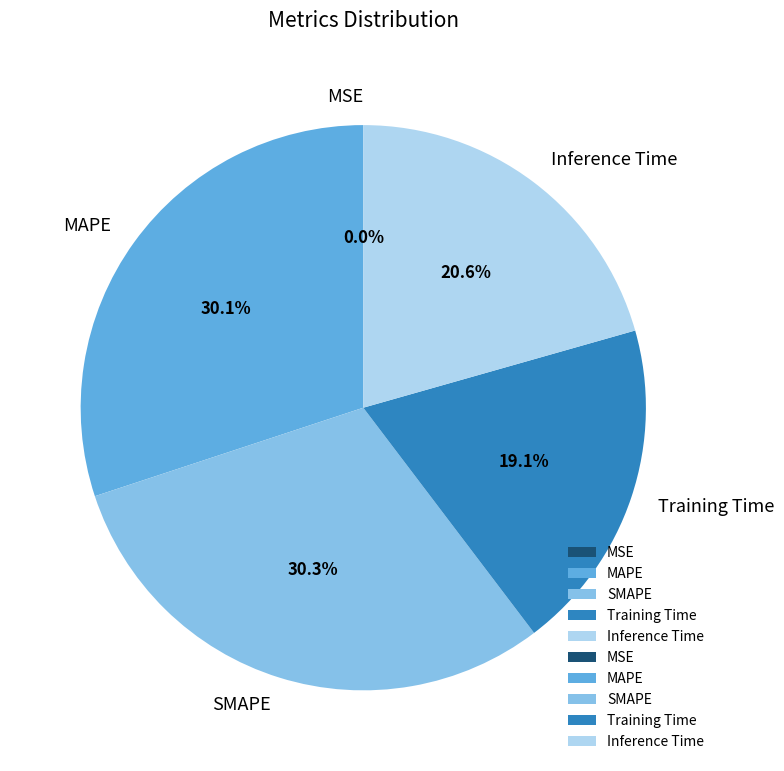

To the nearest percent, what portion does Training Time represent?

19%